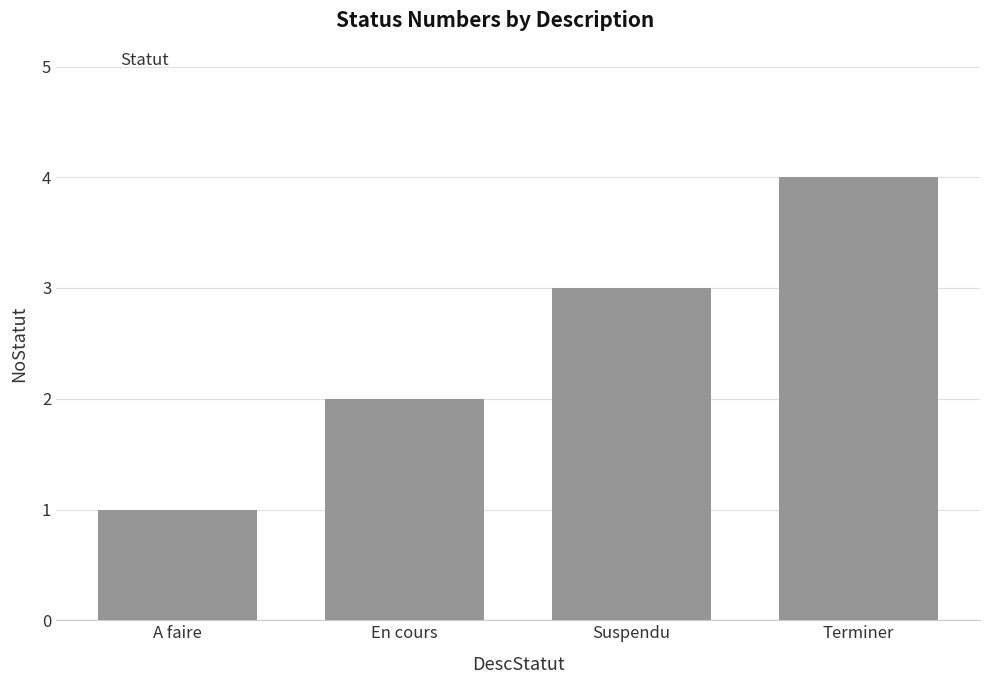

List the labels in order of value, smallest first.

A faire, En cours, Suspendu, Terminer